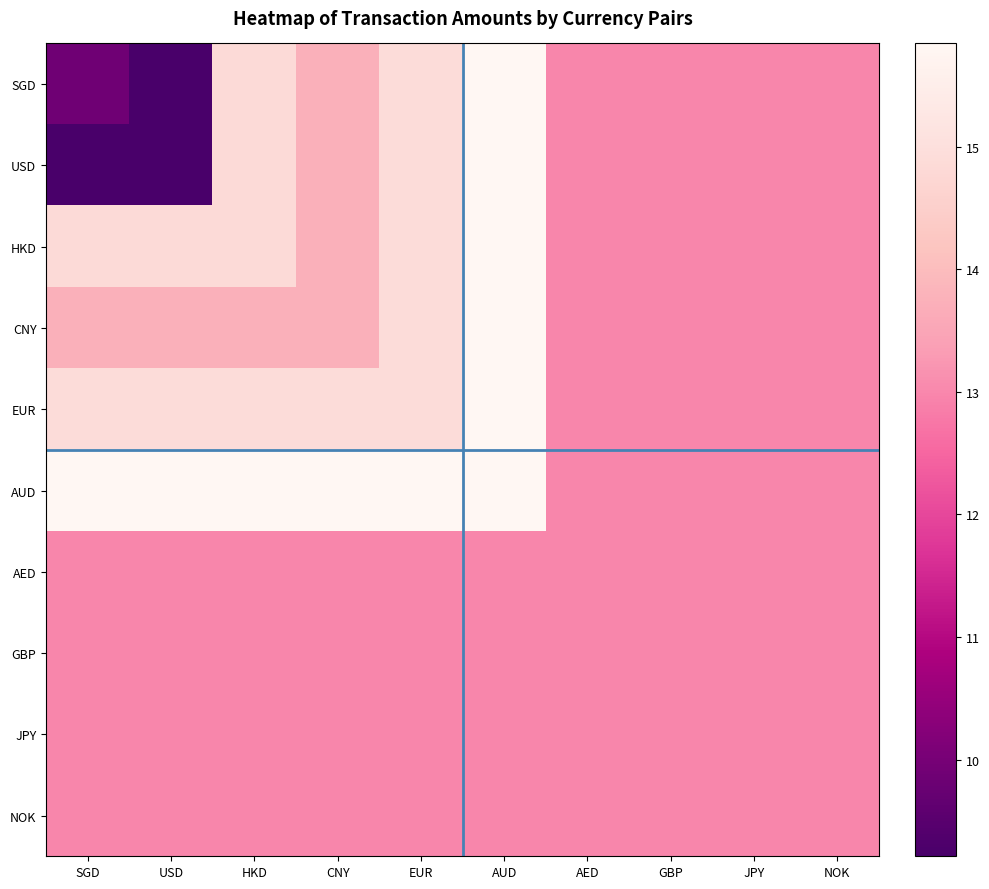

Which series changed the most between HKD and NOK?

AUD